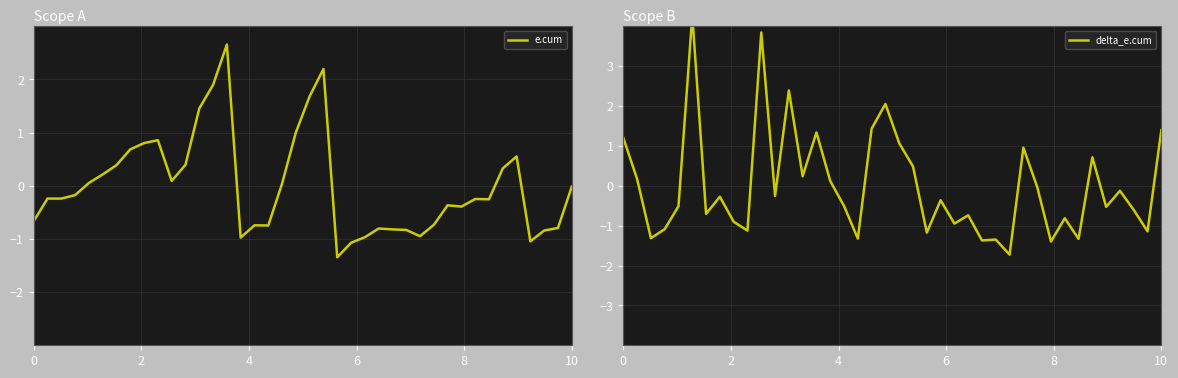

Does the chart have visible grid lines?

Yes